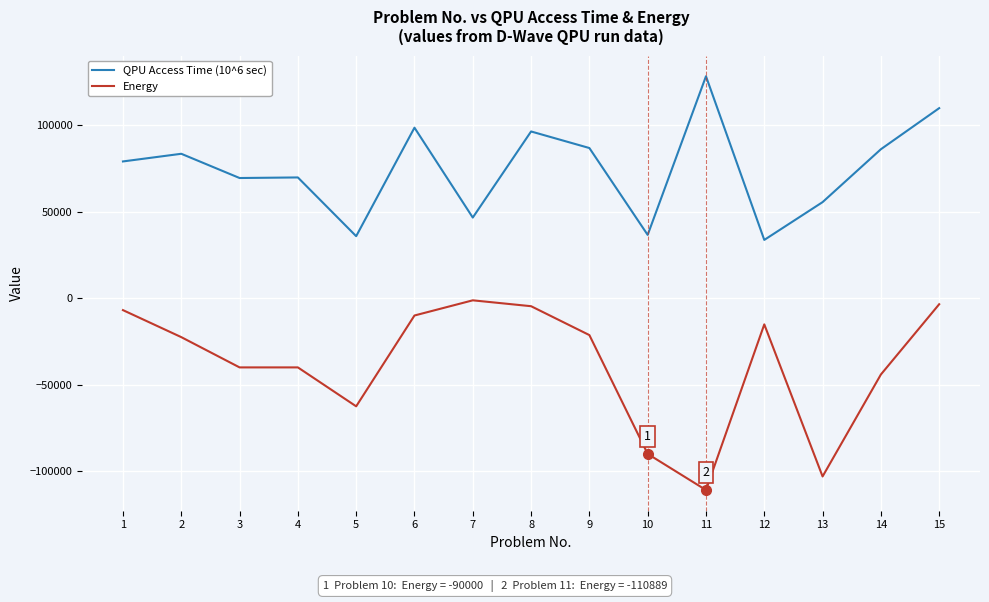

What is the difference between the maximum and minimum values in the Energy series?

109664